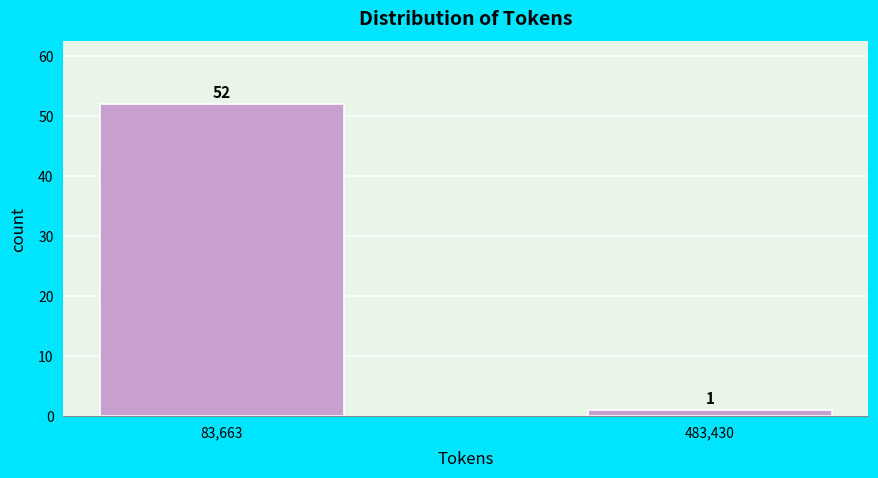

Reading left to right, what are all the values shown in this chart?

52	1